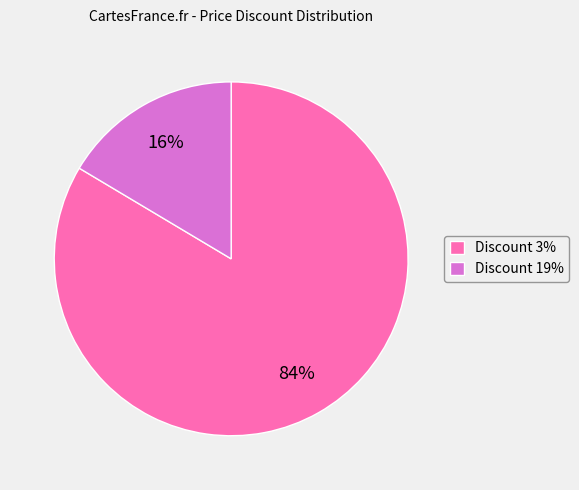

How many slices are in this pie chart?

2